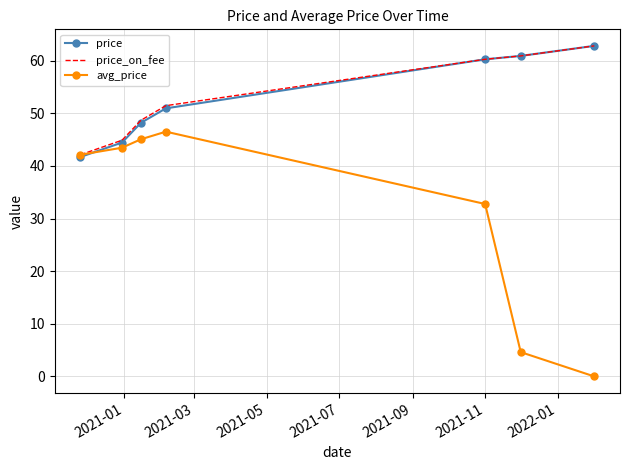

What is the highest value of the avg_price series?

46.5